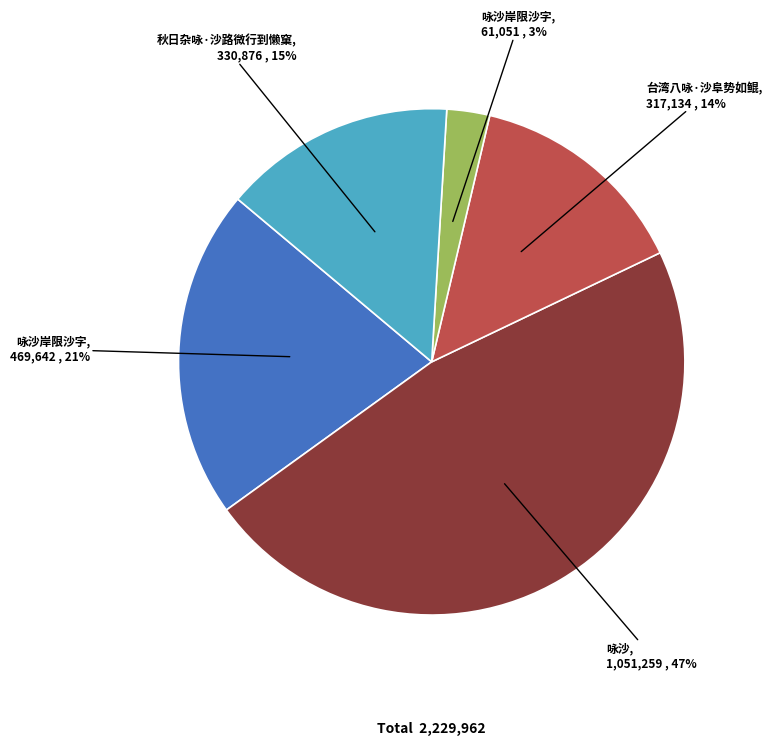

Is there a majority slice in this chart?

No